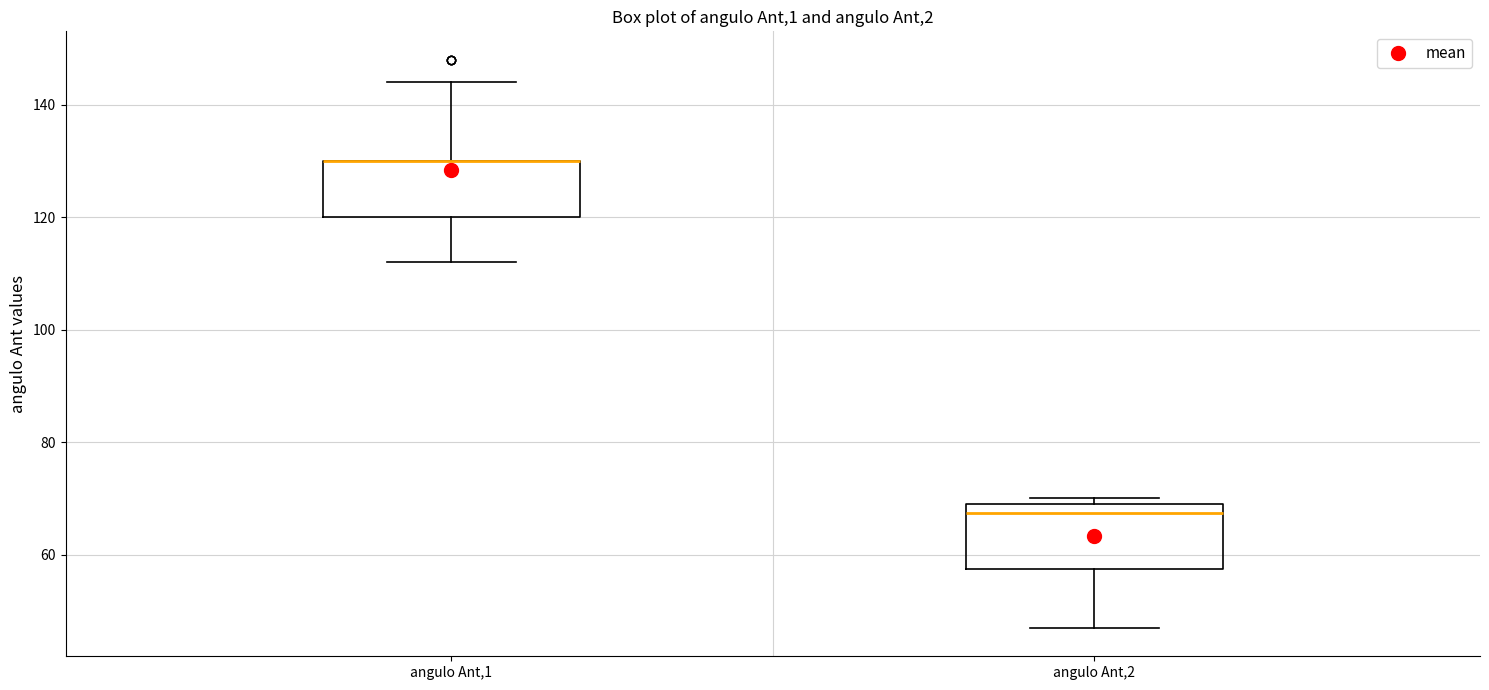

Where does the lower whisker of the box for angulo Ant,2 end on the y-axis? The values are not printed on the chart, so give them approximately, as read against the axis.

48